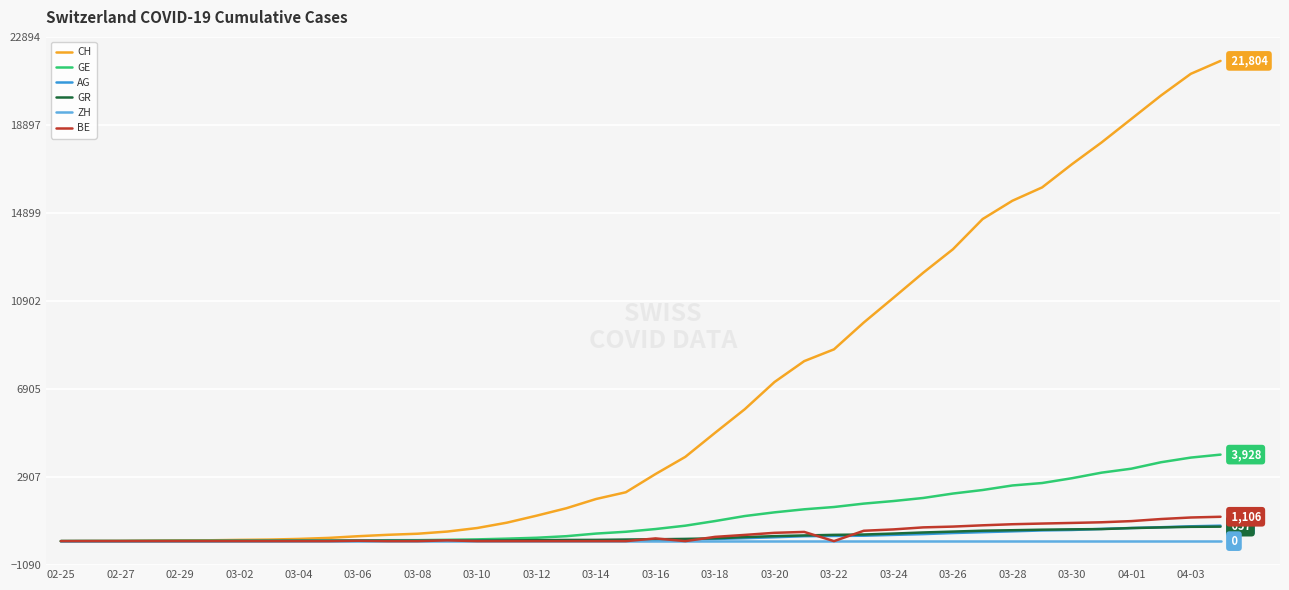

Which series has the largest total across all categories?

CH